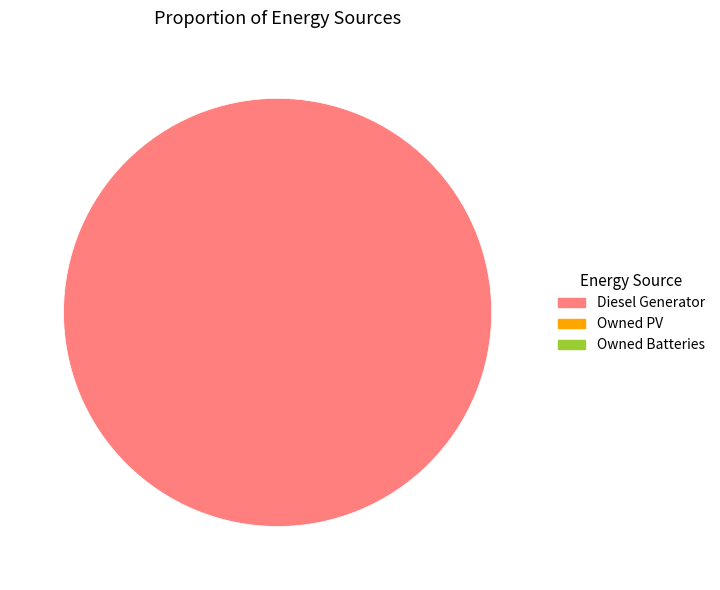

Is there a majority slice in this chart?

Yes